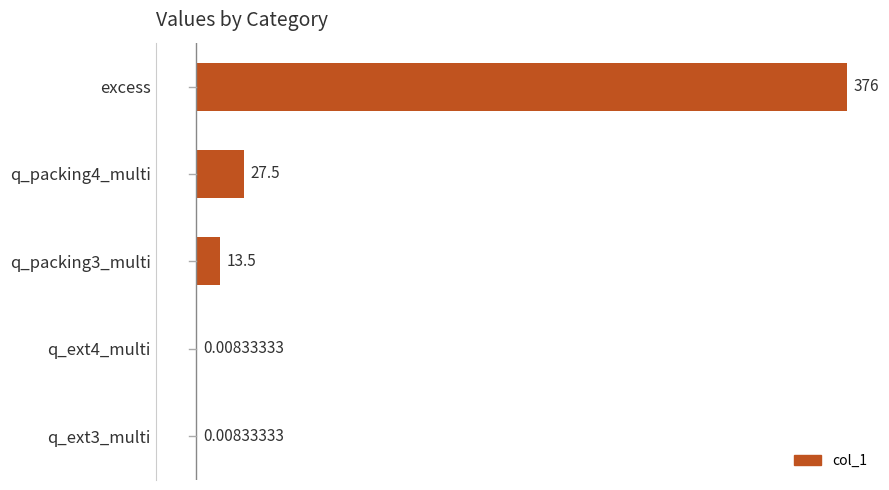

What is the sum of all values?

417.0